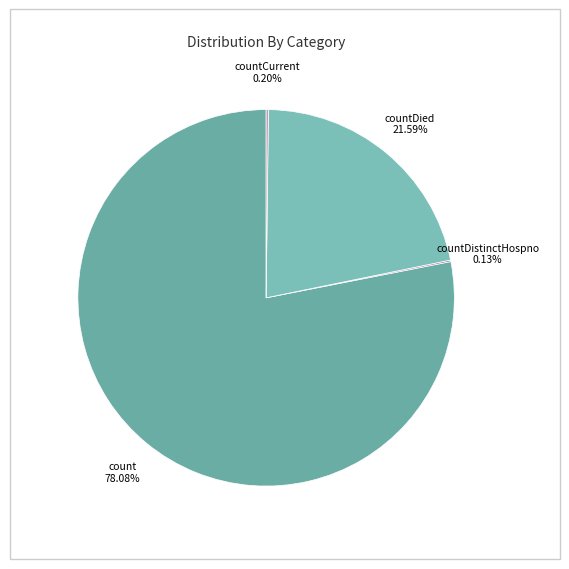

The count slice represents 73% of the pie. True or false?

False